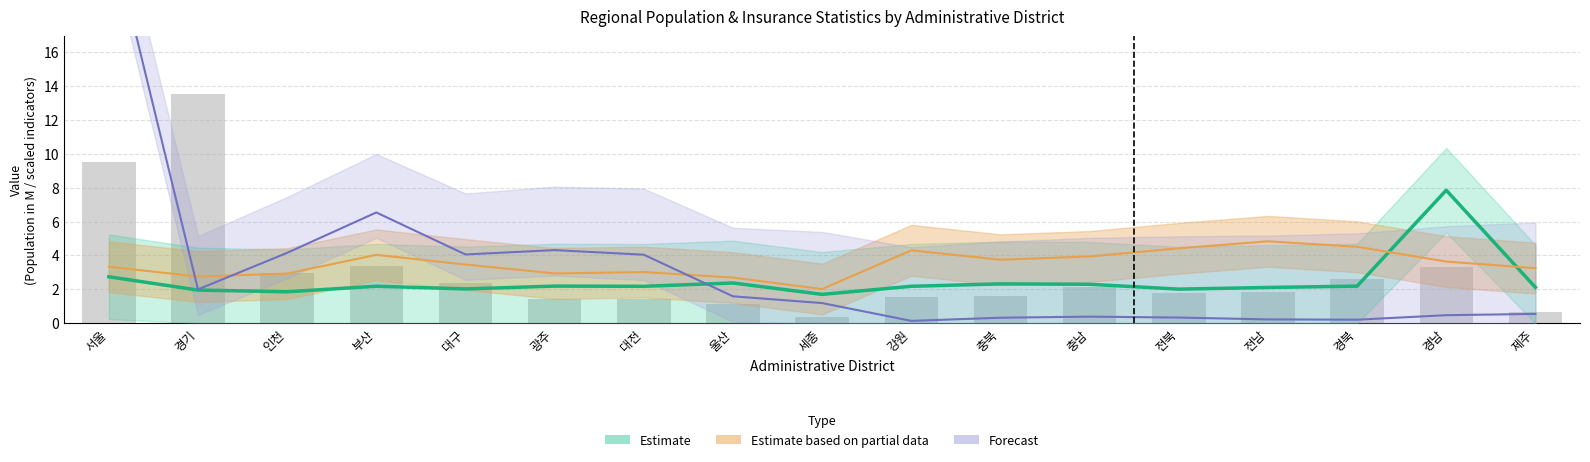

Reading left to right, transcribe all the data shown in this chart.

col_5: 서울=2.7	경기=2.0	인천=1.9	부산=2.2	대구=2.0	광주=2.2	대전=2.2	울산=2.4	세종=1.7	강원=2.2	충북=2.3	충남=2.3	전북=2.0	전남=2.1	경북=2.2	경남=7.9	제주=2.1
인구수: 서울=9.5	경기=13.5	인천=2.9	부산=3.4	대구=2.4	광주=1.4	대전=1.5	울산=1.1	세종=0.4	강원=1.5	충북=1.6	충남=2.1	전북=1.8	전남=1.8	경북=2.6	경남=3.3	제주=0.7
인구밀도: 서울=23.6	경기=2.0	인천=4.2	부산=6.5	대구=4.1	광주=4.3	대전=4.0	울산=1.6	세종=1.2	강원=0.1	충북=0.3	충남=0.4	전북=0.3	전남=0.2	경북=0.2	경남=0.5	제주=0.5
노인인구비율: 서울=3.3	경기=2.8	인천=2.9	부산=4.0	대구=3.5	광주=2.9	대전=3.0	울산=2.7	세종=2.0	강원=4.3	충북=3.7	충남=3.9	전북=4.4	전남=4.8	경북=4.5	경남=3.6	제주=3.2